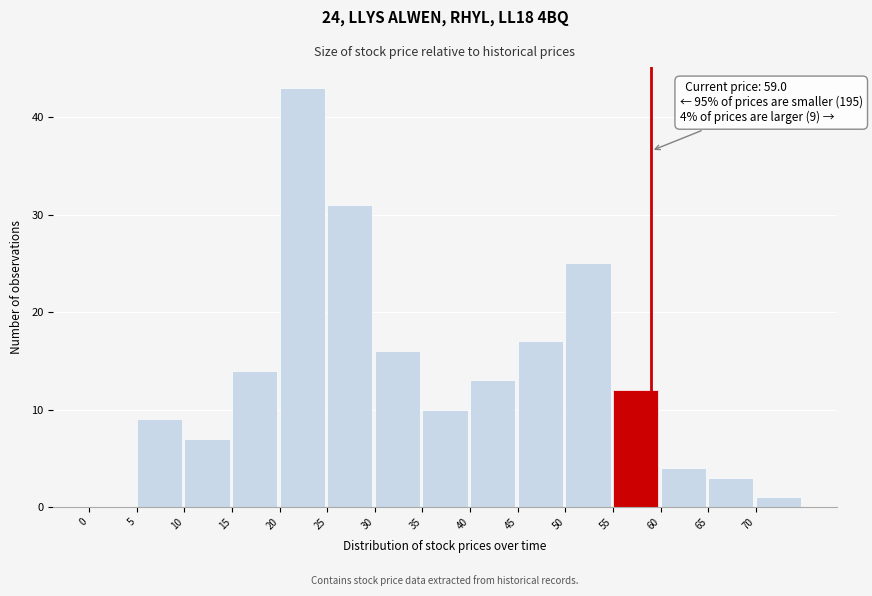

Which range on the x-axis has the tallest bar?

20 to 25